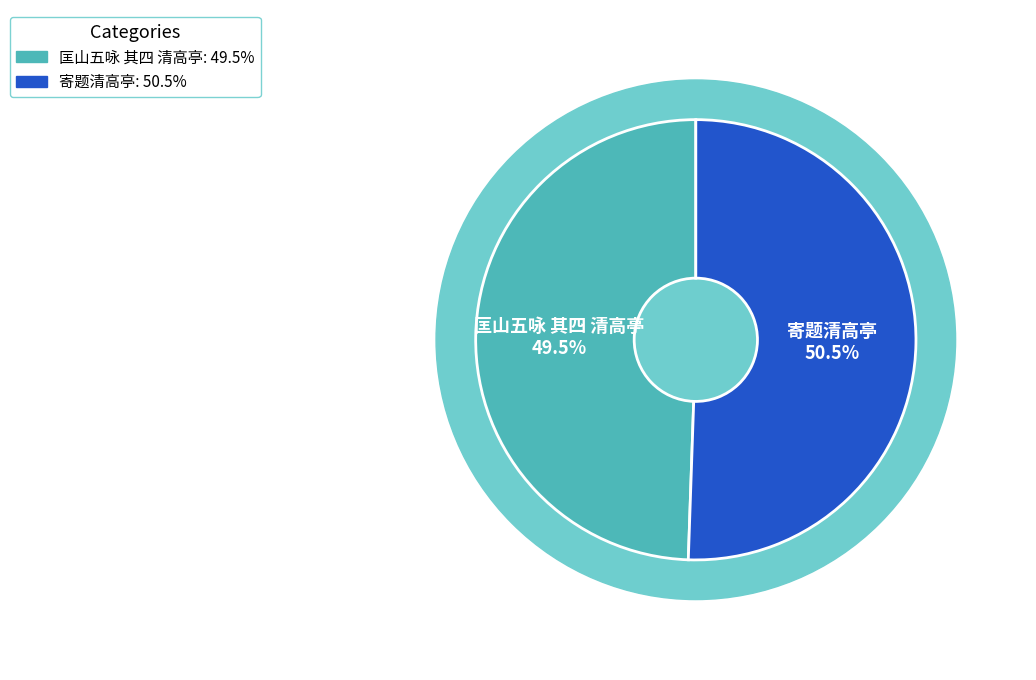

Which has a higher value, 寄题清高亭 or 匡山五咏 其四 清高亭?

寄题清高亭